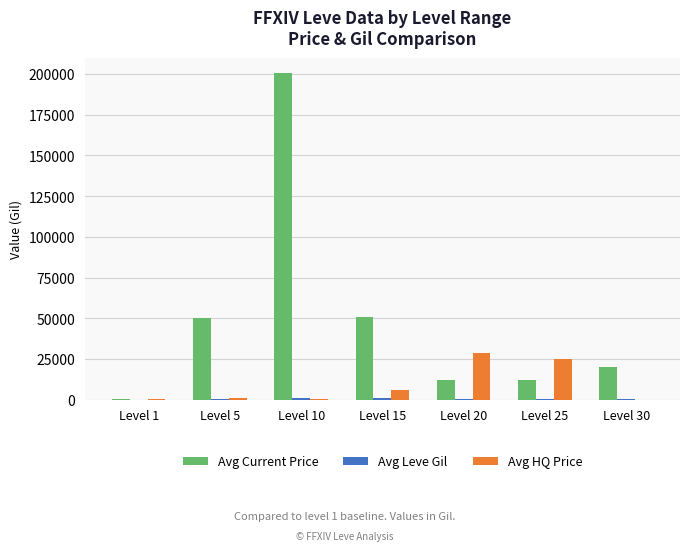

What is the difference between the Avg HQ Price values at Level 25 and Level 1?

24601